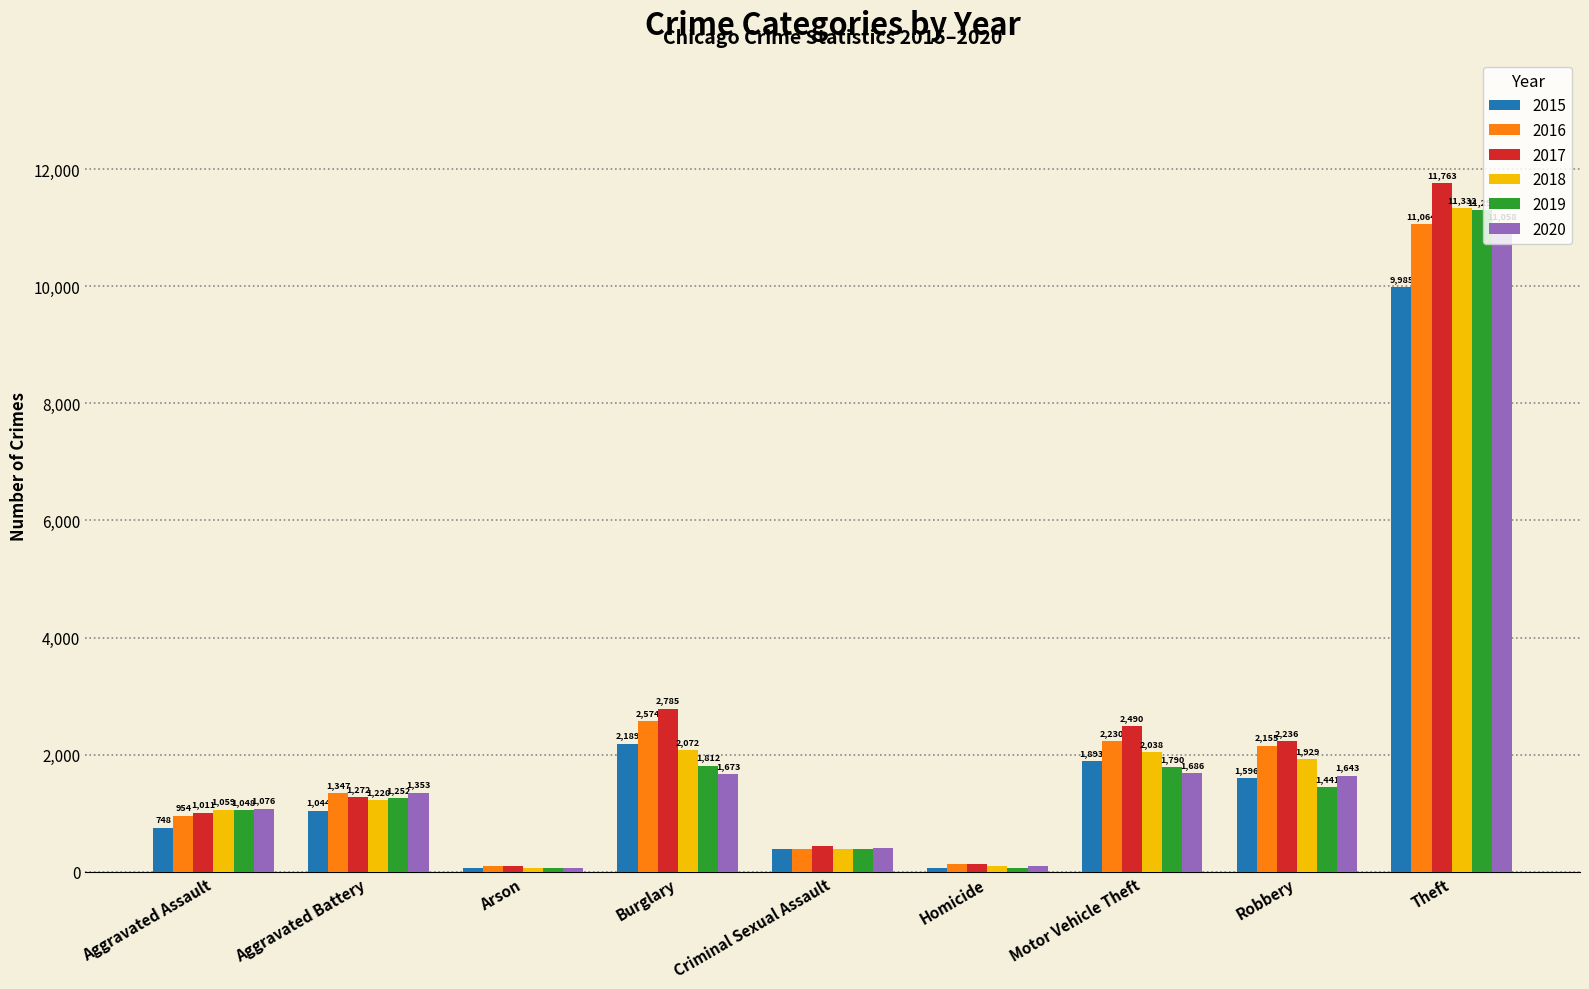

The 2018 series shows 2038 at Motor Vehicle Theft. True or false?

True